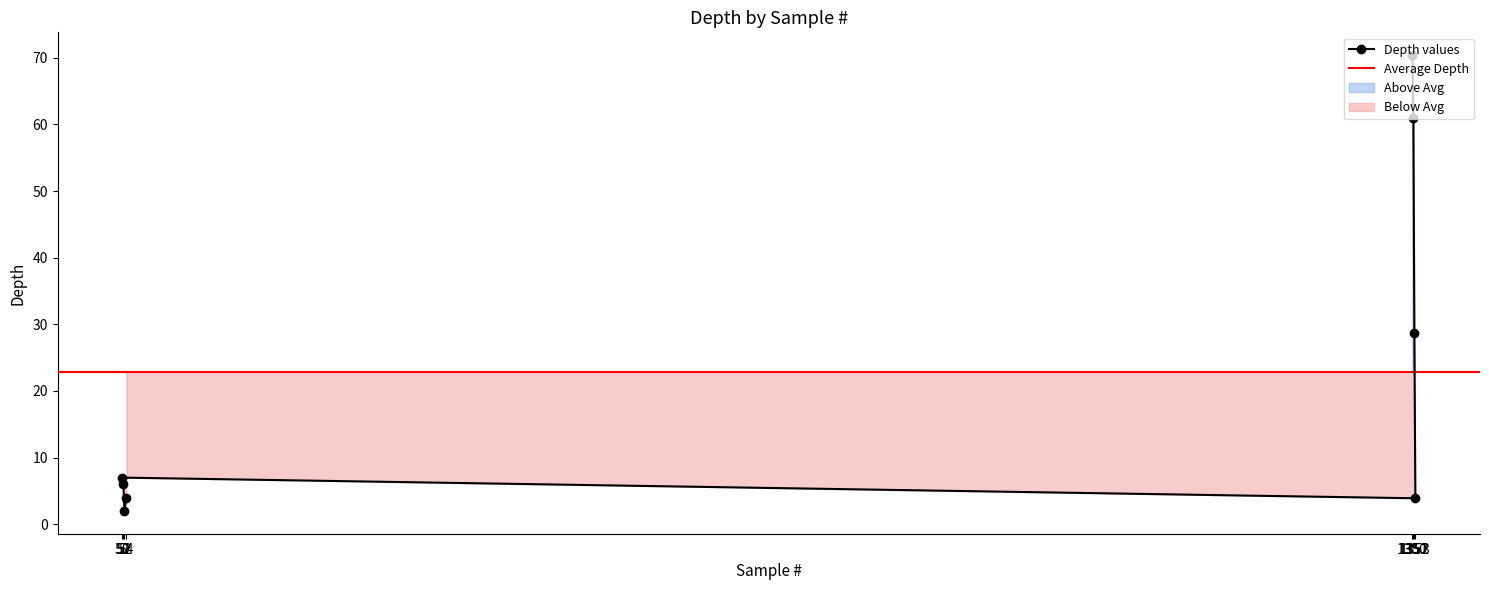

How many interior local valleys (lower than both neighbors) does the data have?

2